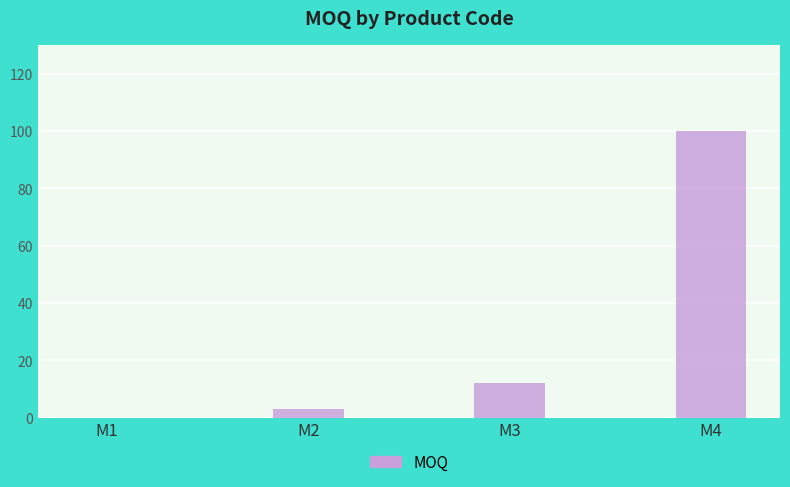

The value at M1 is 30. True or false?

False